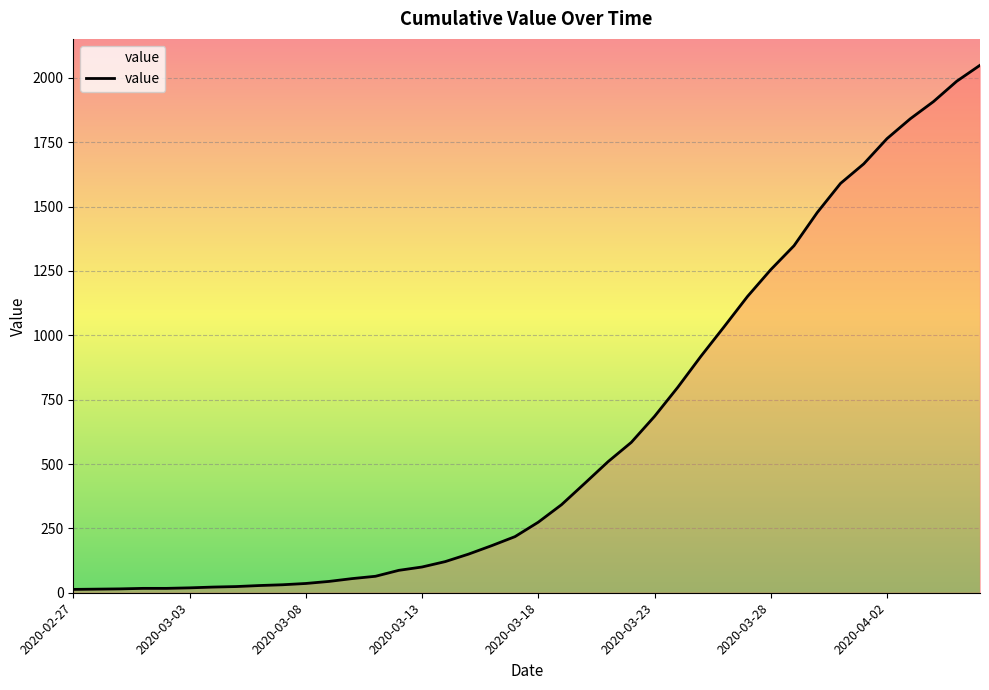

What is the difference between the maximum and minimum values?

2036